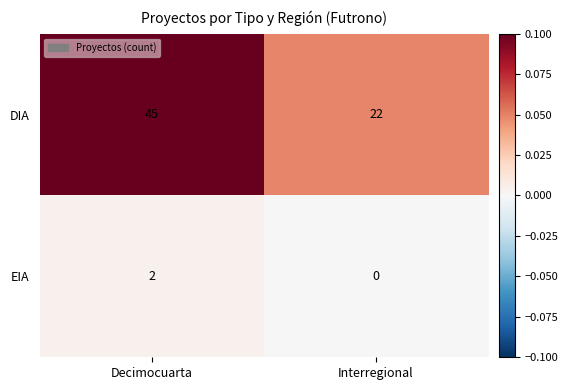

Which series has the largest range (max minus min)?

DIA